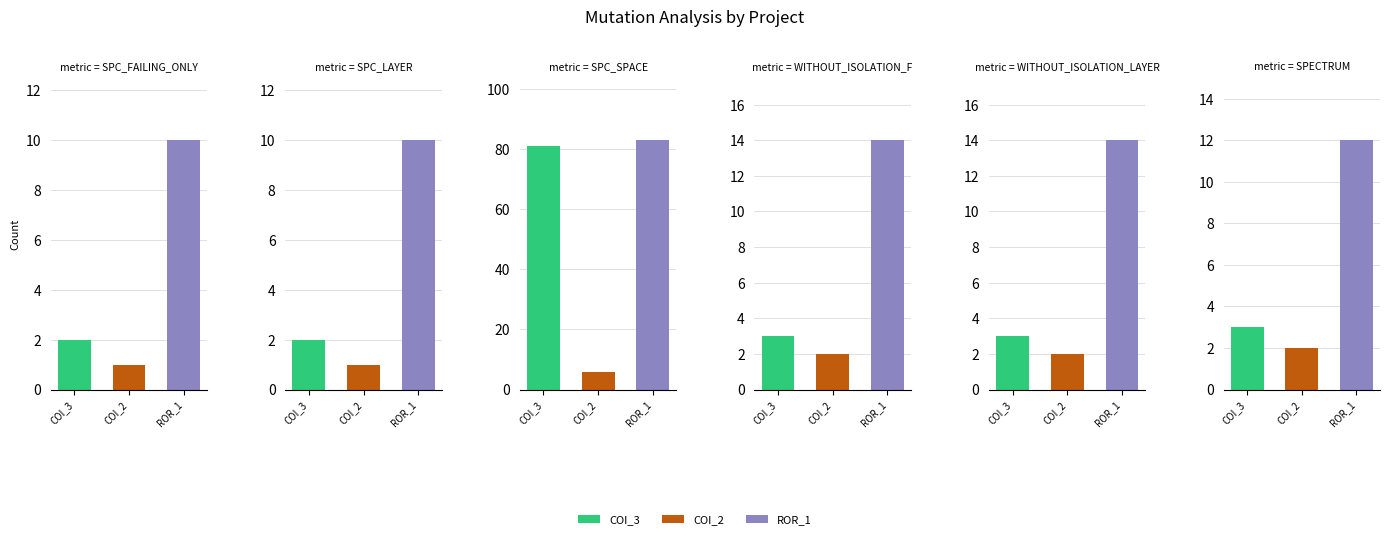

Are the bars horizontal?

No